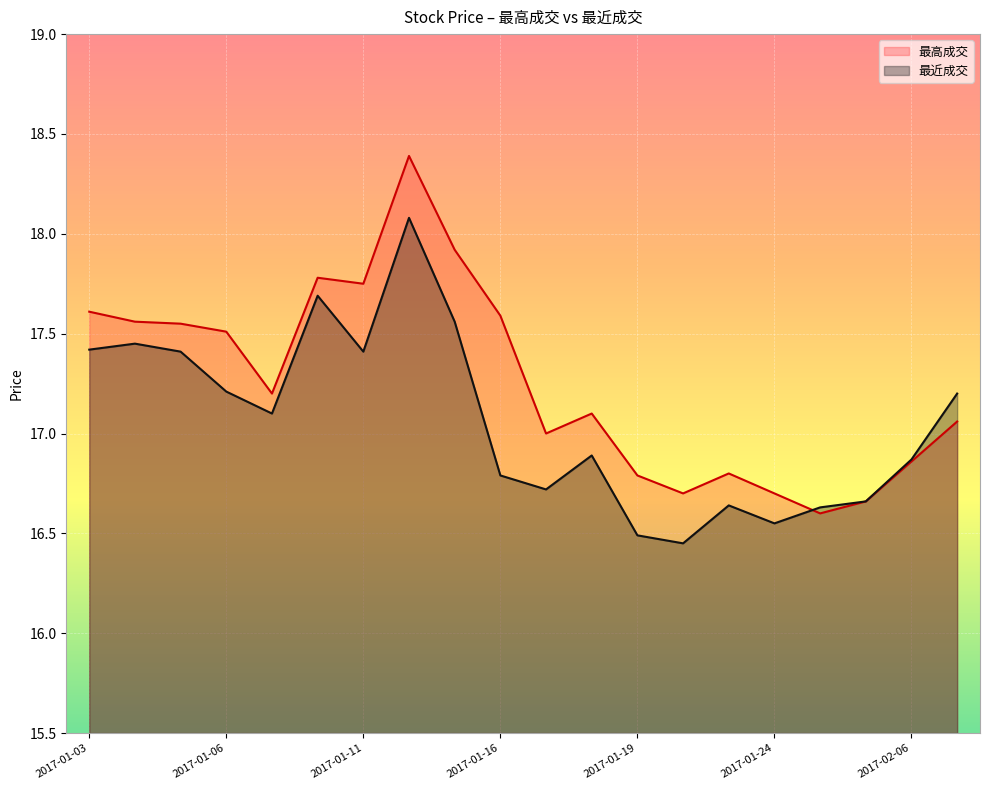

What is the difference between the maximum and minimum values in the 最近成交 series?

1.6